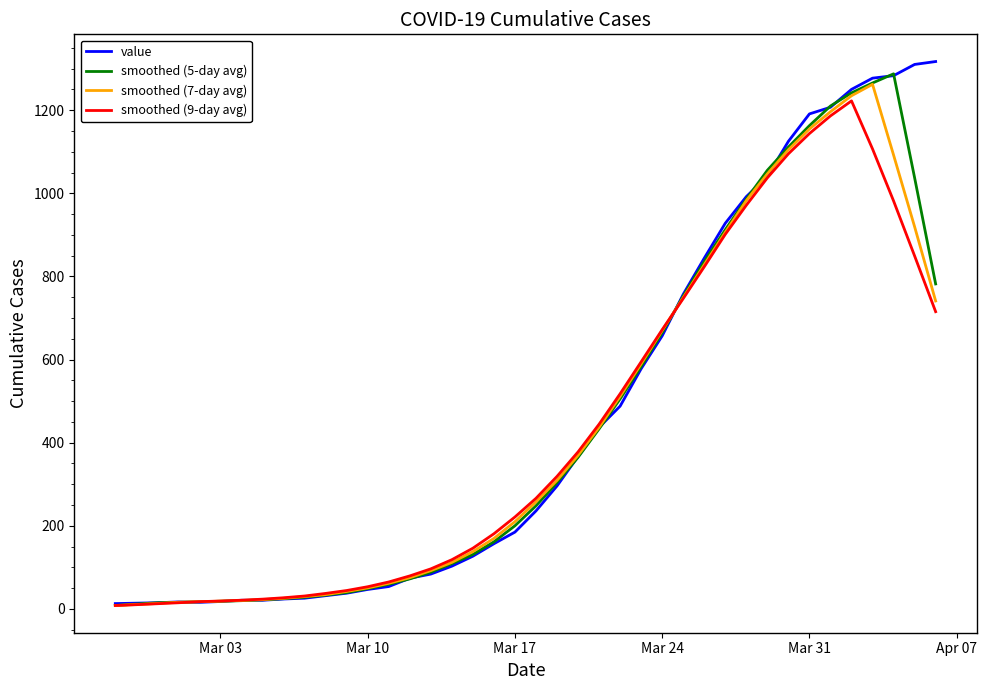

What is the maximum value for smoothed (7-day avg)?

1262.1